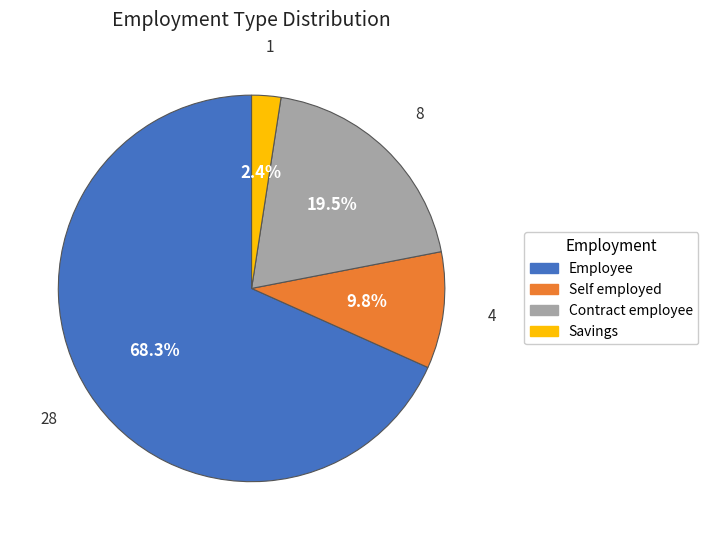

Which has a higher value, Contract employee or Employee?

Employee